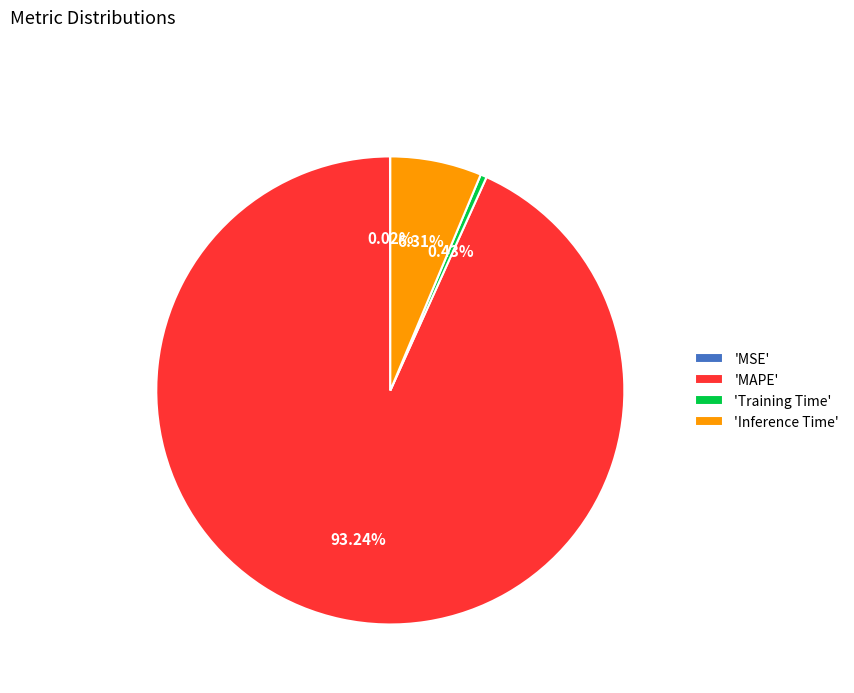

What is the majority slice?

'MAPE'